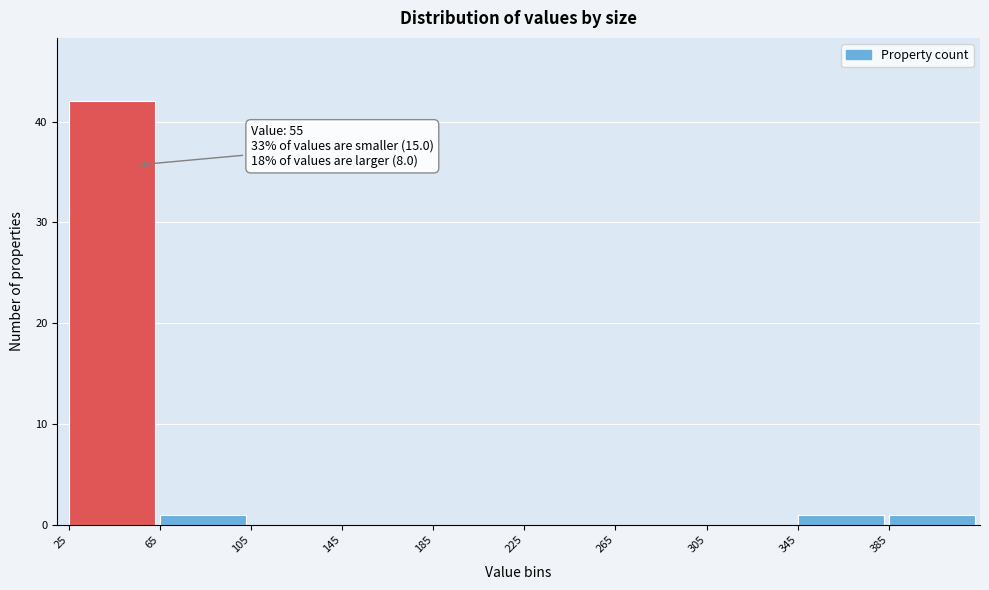

Which range on the x-axis has the tallest bar?

25 to 65